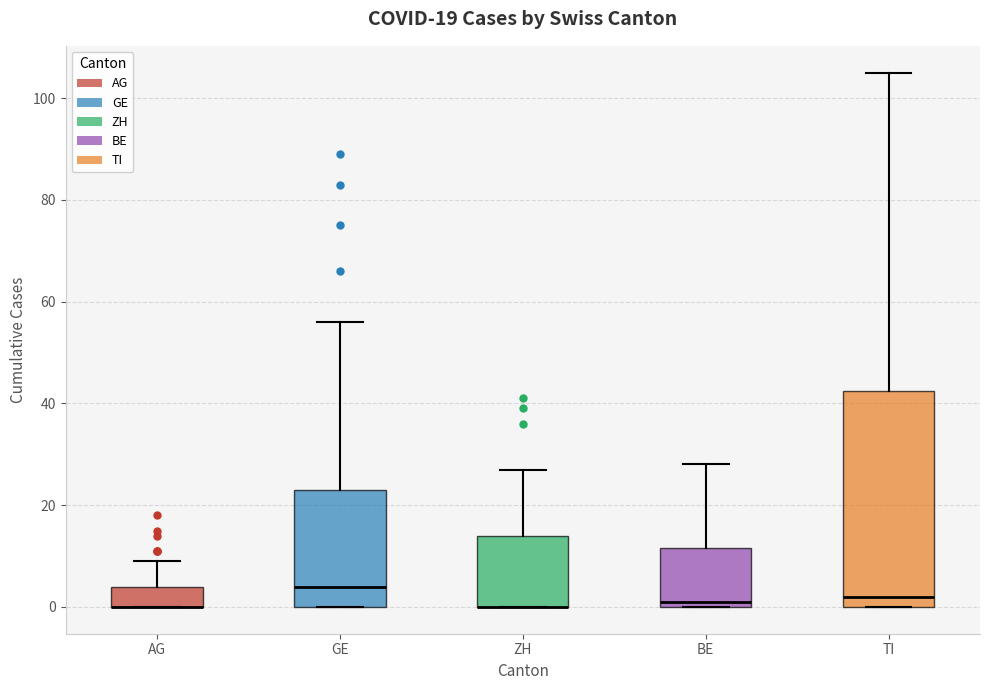

Which box is the tallest, from its lower edge to its upper edge?

TI